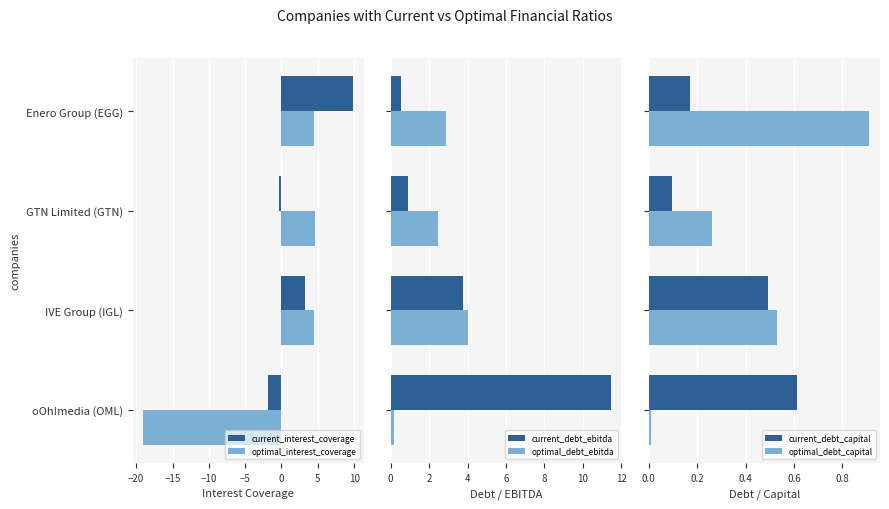

What is the sum of the optimal_interest_coverage values at Enero Group (EGG) and oOh!media (OML)?

-14.5